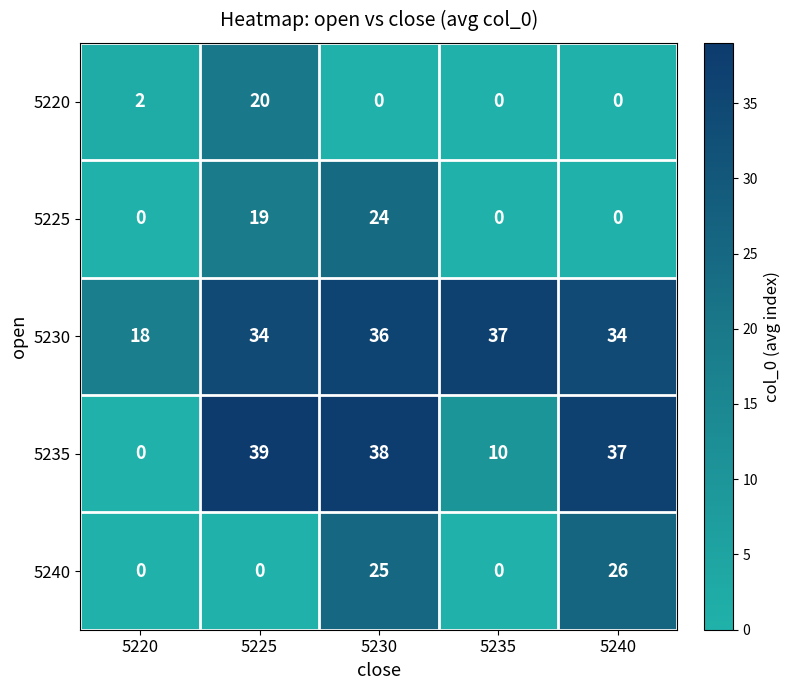

True or false: 5220 has a value of 11 at 5230.

False